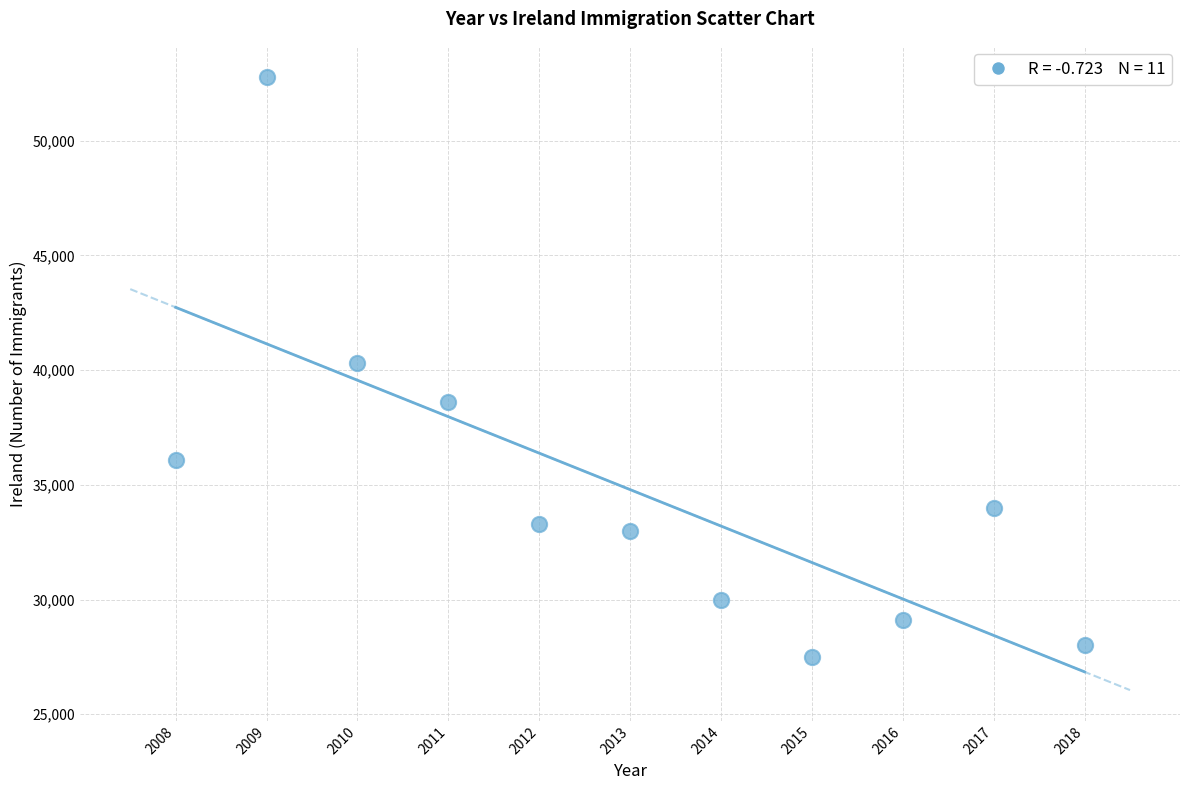

What is the average Y value?

34791